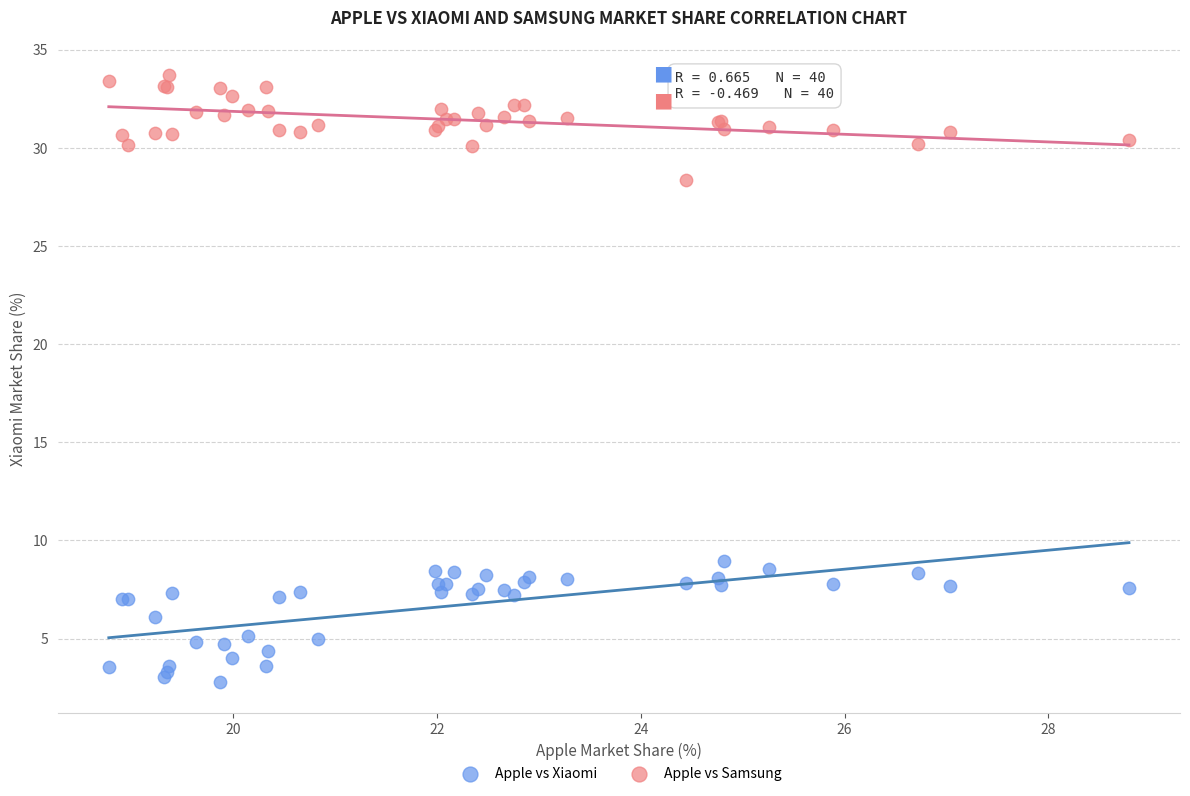

Which series reaches the minimum Y coordinate?

Apple vs Xiaomi